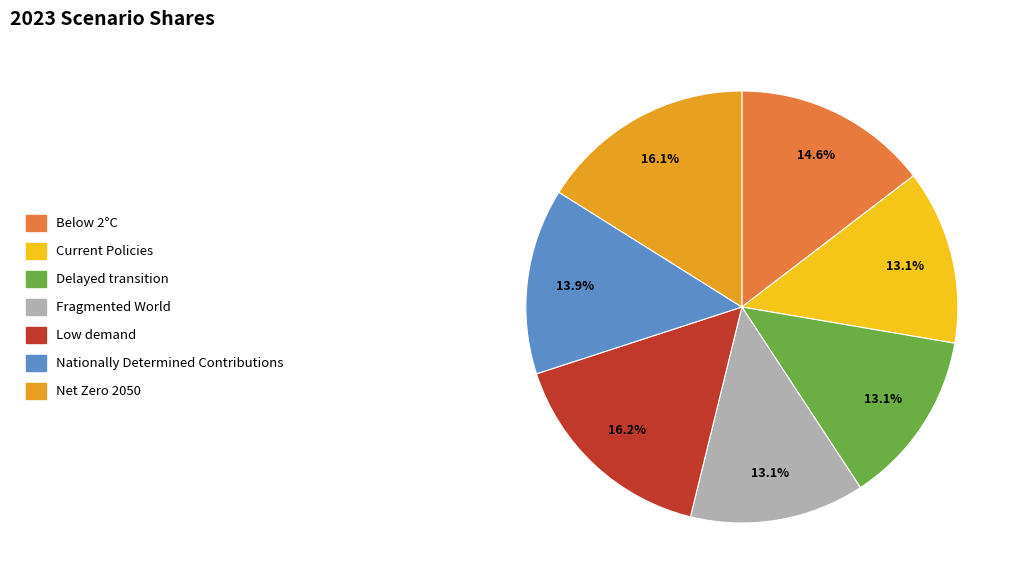

Is there a majority slice in this chart?

No